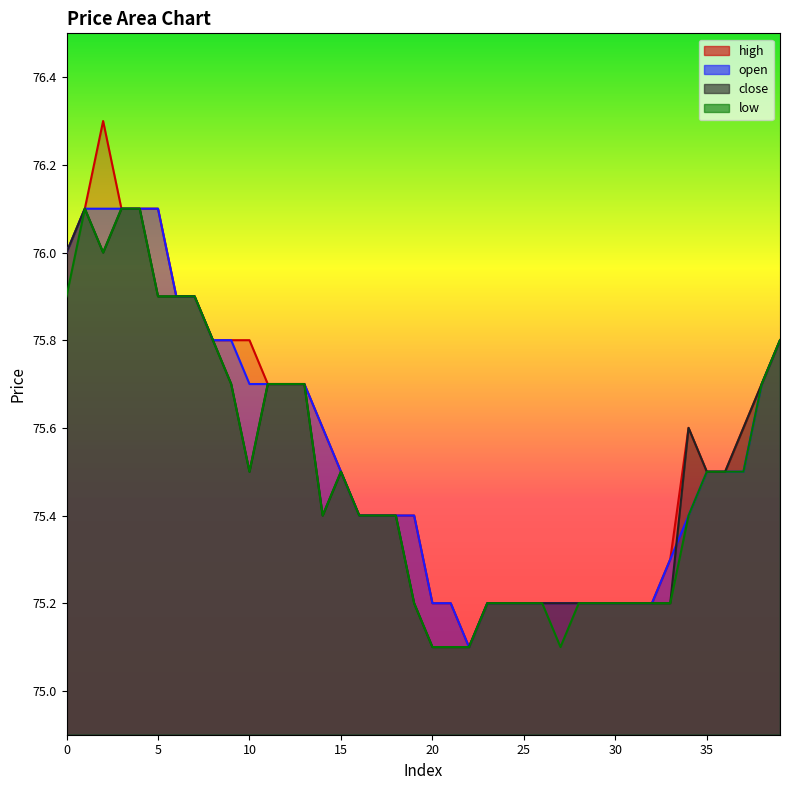

What is the value of the open point at the 24th from the left?

75.2